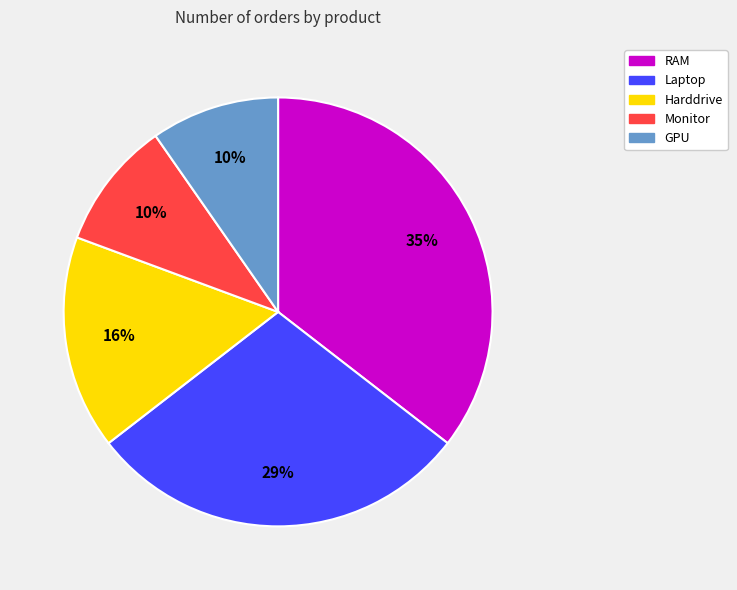

Is the sum of Harddrive and GPU greater than half?

No